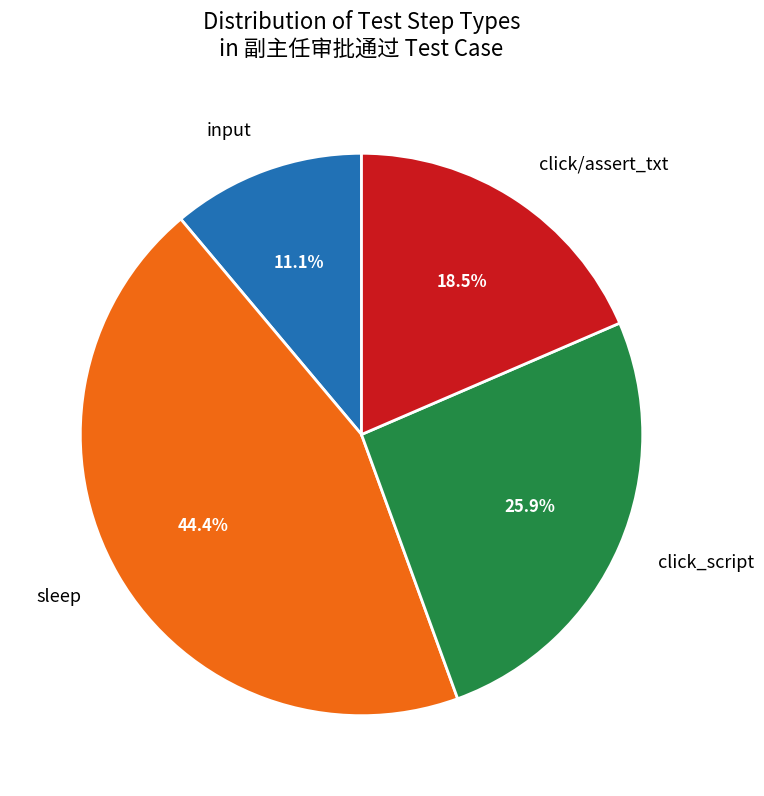

True or false: sleep accounts for 20% of the total.

False